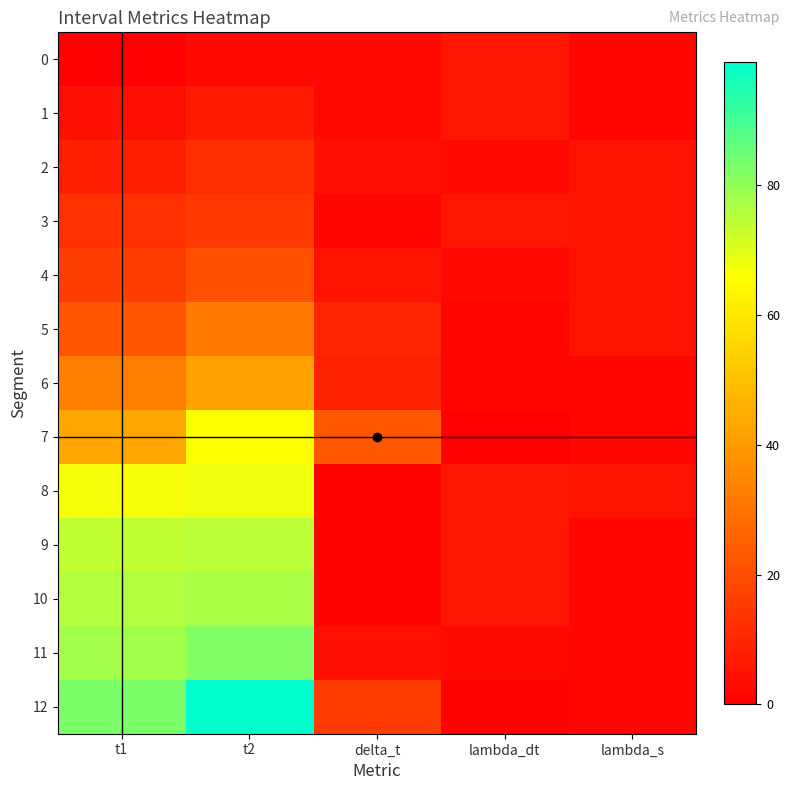

At lambda_dt, list the series in order from largest to smallest.

0, 1, 3, 8, 9, 10, 2, 4, 11, 5, 6, 12, 7